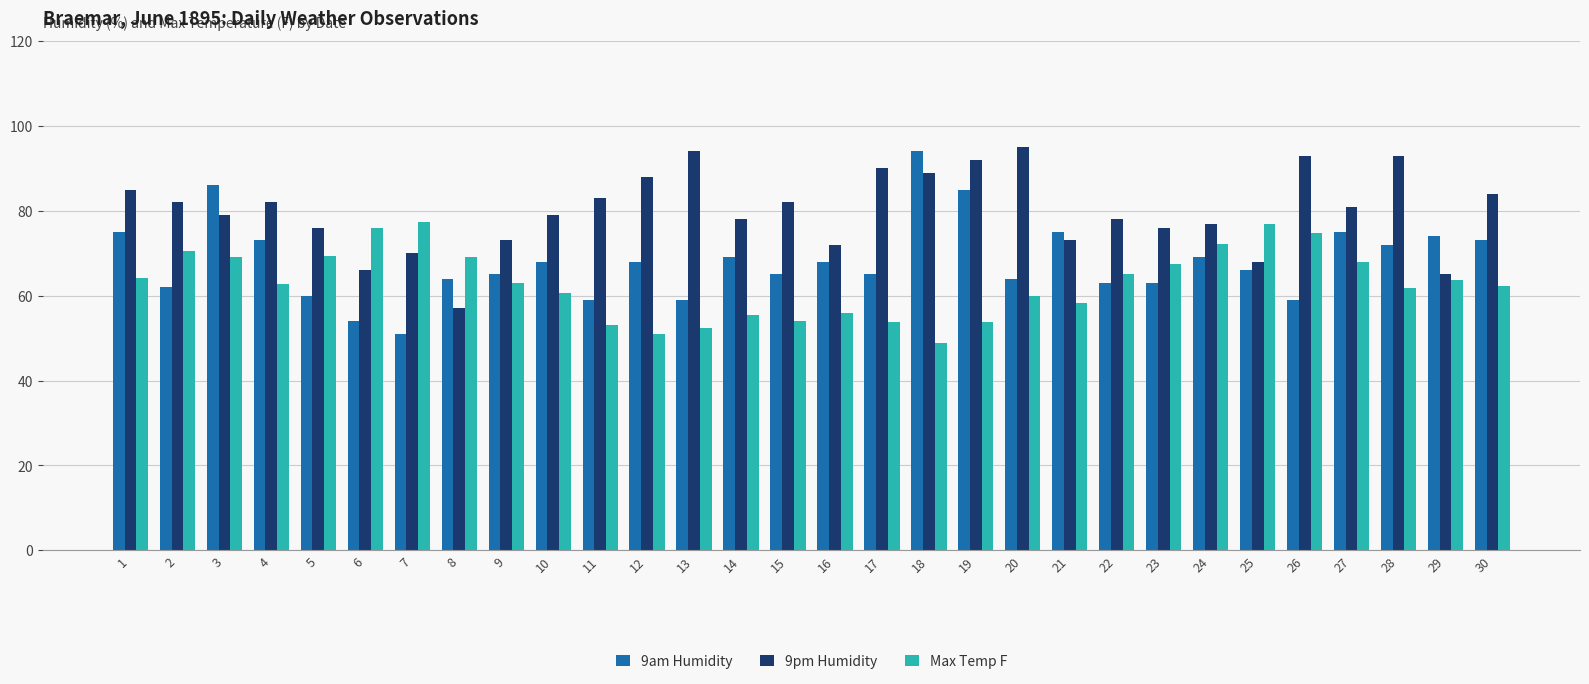

What is the difference between the Max Temp F values at 25 and 22?

11.8